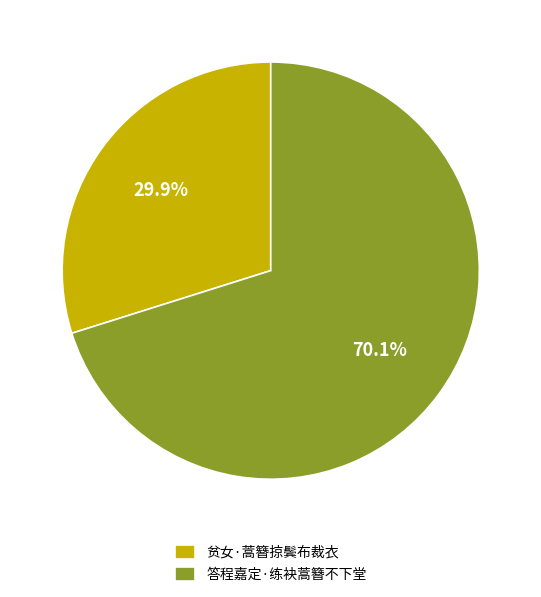

What is the total percentage of 贫女·蒿簪掠鬓布裁衣 and 答程嘉定·练袂蒿簪不下堂?

100.0%